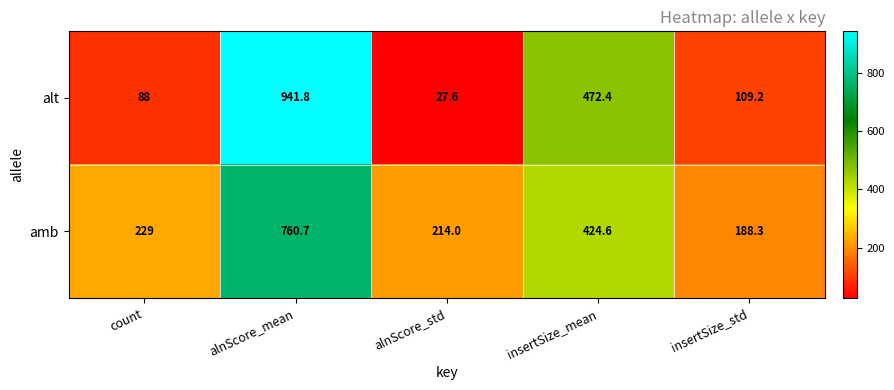

Reading left to right, transcribe all the data shown in this chart.

alt: 88.0	941.8	27.6	472.4	109.2
amb: 229.0	760.7	214.0	424.6	188.3